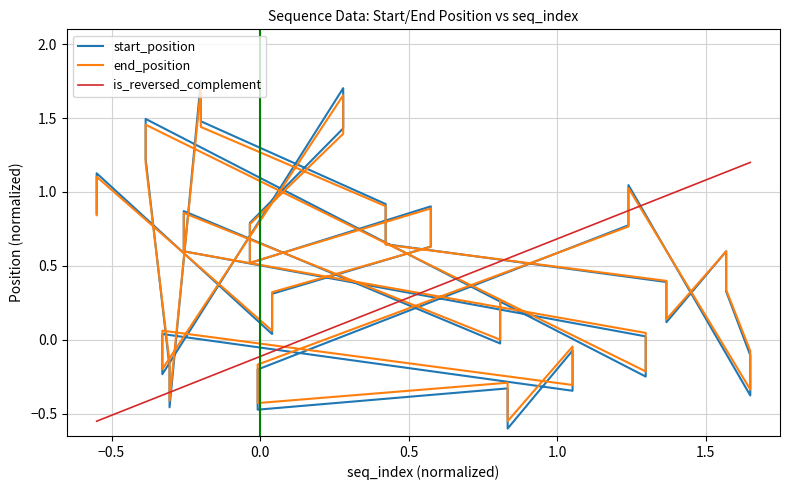

The end_position series shows -0.1 at 10. True or false?

False